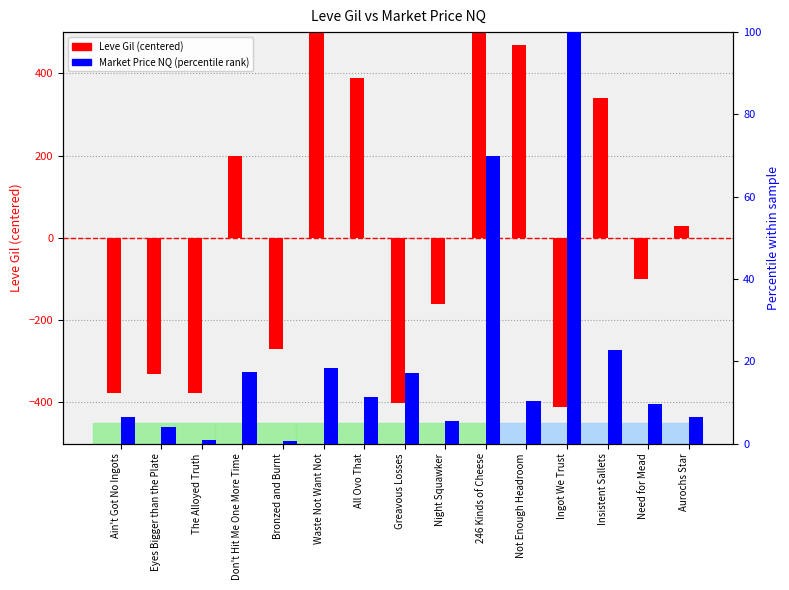

What is the label of the 1st bar from the right?

Aurochs Star